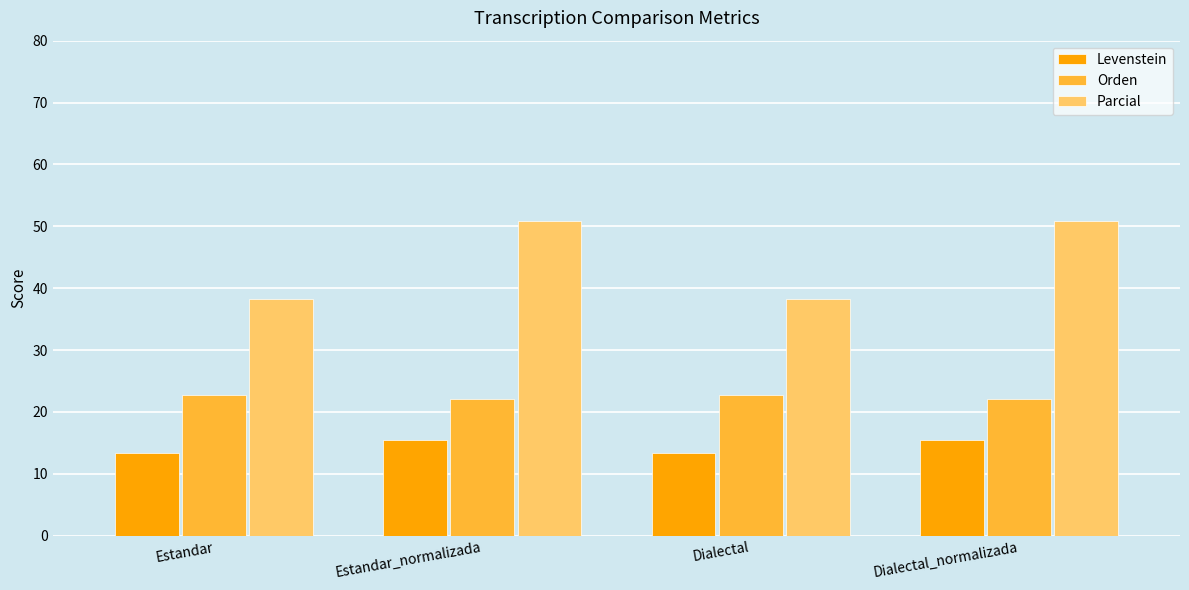

At how many categories does at least one series exceed 29?

4